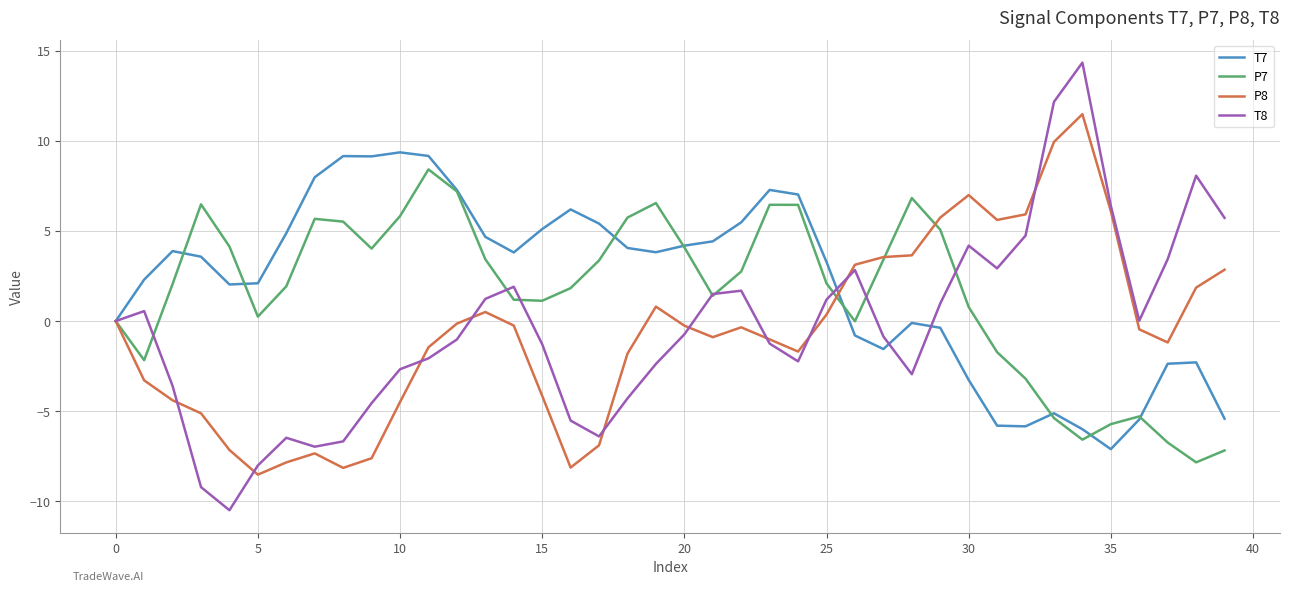

Count the number of data series in this chart.

4